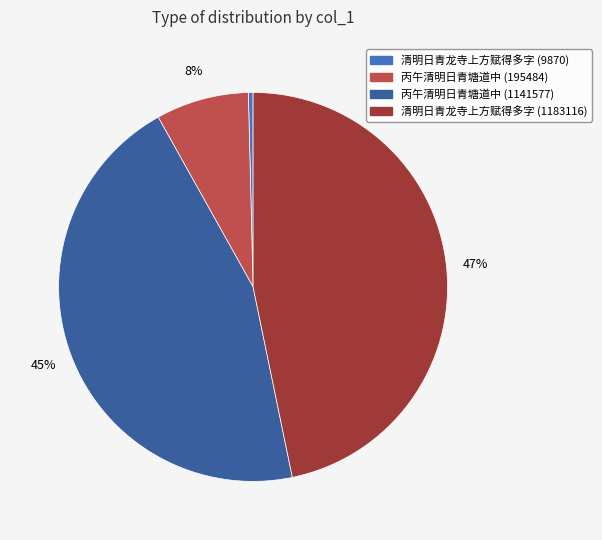

Rank the categories by value from lowest to highest.

清明日青龙寺上方赋得多字 (9870), 丙午清明日青塘道中 (195484), 丙午清明日青塘道中 (1141577), 清明日青龙寺上方赋得多字 (1183116)